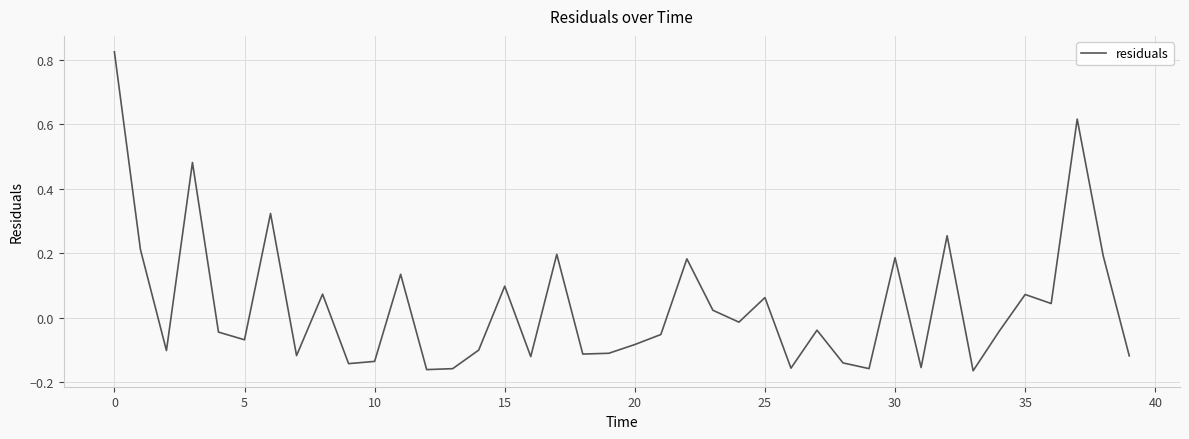

What is the difference between the maximum and minimum values?

1.0